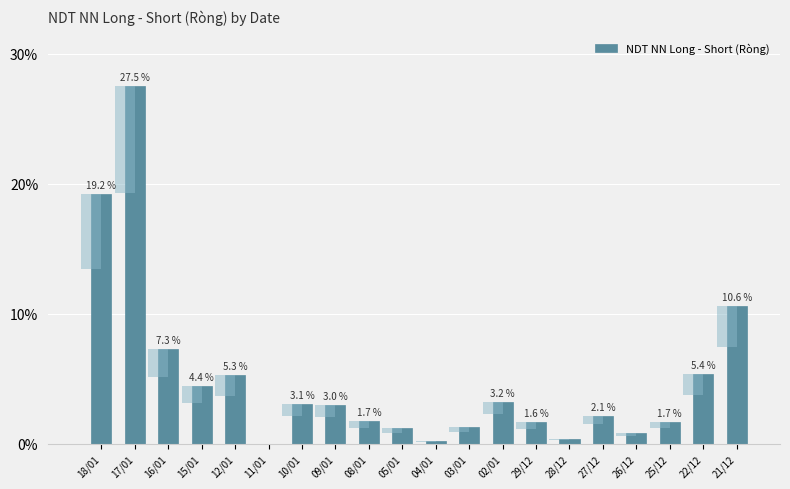

Reading left to right, transcribe all the data shown in this chart.

18/01=19.2	17/01=27.5	16/01=7.3	15/01=4.4	12/01=5.3	11/01=0.0	10/01=3.1	09/01=3.0	08/01=1.7	05/01=1.2	04/01=0.2	03/01=1.3	02/01=3.2	29/12=1.6	28/12=0.4	27/12=2.1	26/12=0.8	25/12=1.7	22/12=5.4	21/12=10.6